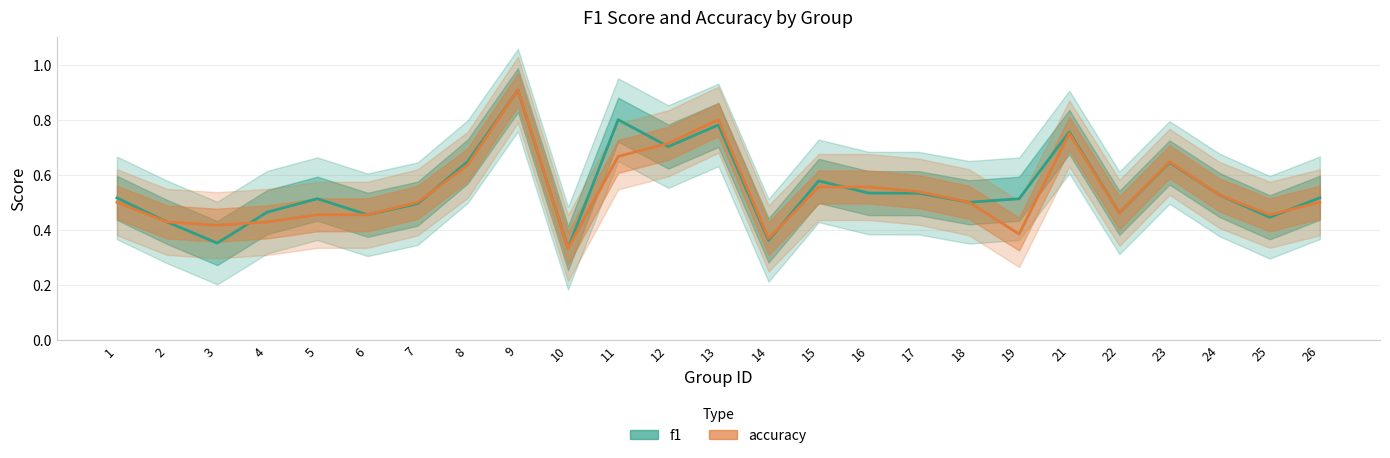

Reading right to left, transcribe all the data shown in this chart.

f1: 26=0.5	25=0.4	24=0.5	23=0.6	22=0.5	21=0.8	19=0.5	18=0.5	17=0.5	16=0.5	15=0.6	14=0.4	13=0.8	12=0.7	11=0.8	10=0.3	9=0.9	8=0.6	7=0.5	6=0.5	5=0.5	4=0.5	3=0.4	2=0.4	1=0.5
accuracy: 26=0.5	25=0.5	24=0.5	23=0.6	22=0.5	21=0.8	19=0.4	18=0.5	17=0.5	16=0.6	15=0.6	14=0.4	13=0.8	12=0.7	11=0.7	10=0.3	9=0.9	8=0.6	7=0.5	6=0.5	5=0.5	4=0.4	3=0.4	2=0.4	1=0.5